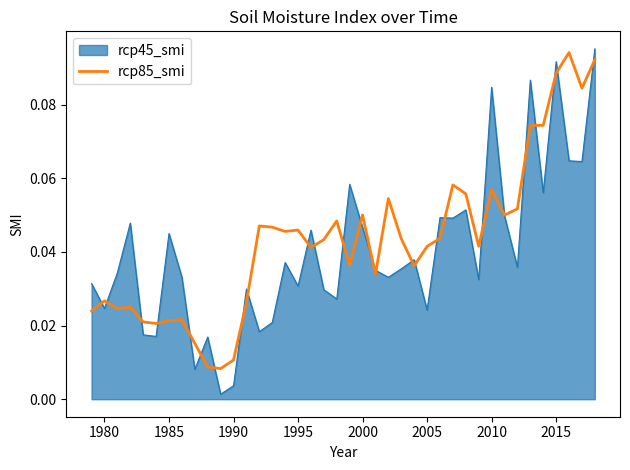

Which series has the largest range (max minus min)?

rcp45_smi